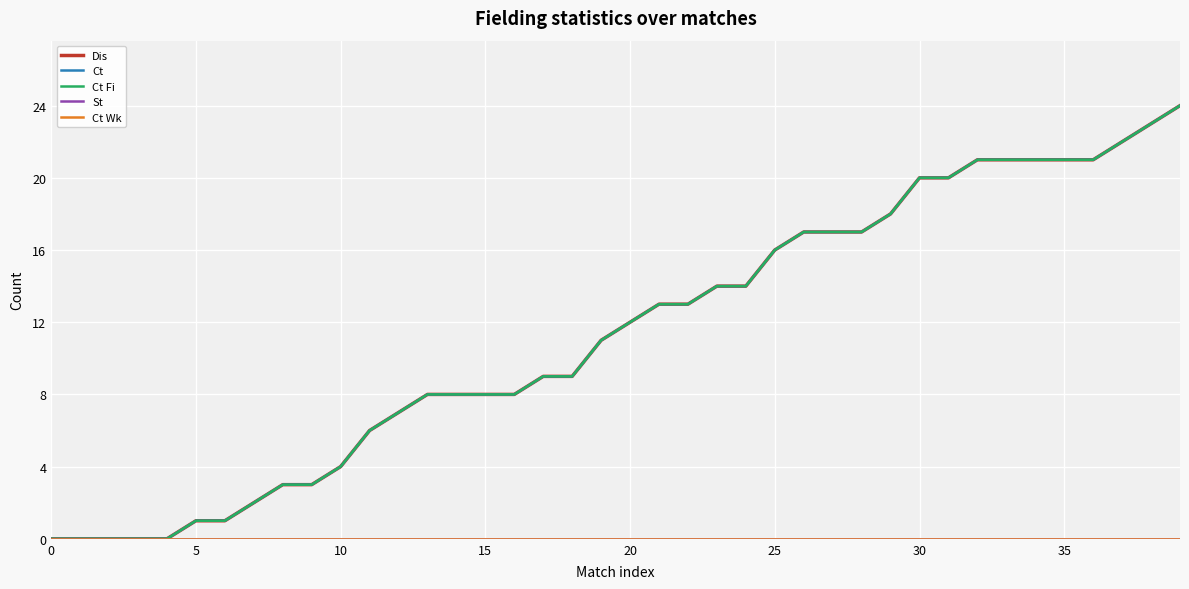

Reading left to right, what are all the values shown in this chart?

Dis: 0	0	0	0	0	1	1	2	3	3	4	6	7	8	8	8	8	9	9	11	12	13	13	14	14	16	17	17	17	18	20	20	21	21	21	21	21	22	23	24
Ct: 0	0	0	0	0	1	1	2	3	3	4	6	7	8	8	8	8	9	9	11	12	13	13	14	14	16	17	17	17	18	20	20	21	21	21	21	21	22	23	24
Ct Fi: 0	0	0	0	0	1	1	2	3	3	4	6	7	8	8	8	8	9	9	11	12	13	13	14	14	16	17	17	17	18	20	20	21	21	21	21	21	22	23	24
St: 0	0	0	0	0	0	0	0	0	0	0	0	0	0	0	0	0	0	0	0	0	0	0	0	0	0	0	0	0	0	0	0	0	0	0	0	0	0	0	0
Ct Wk: 0	0	0	0	0	0	0	0	0	0	0	0	0	0	0	0	0	0	0	0	0	0	0	0	0	0	0	0	0	0	0	0	0	0	0	0	0	0	0	0